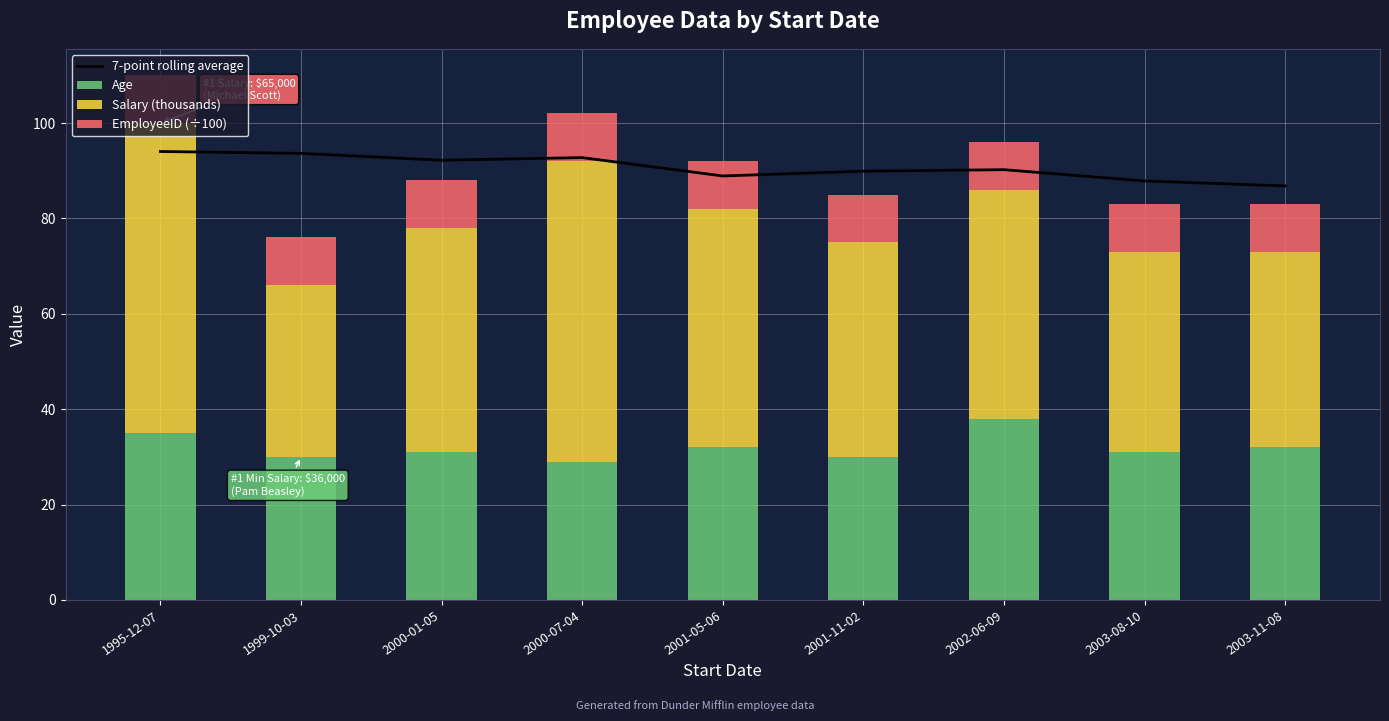

Which series has the largest range (max minus min)?

Salary (thousands)